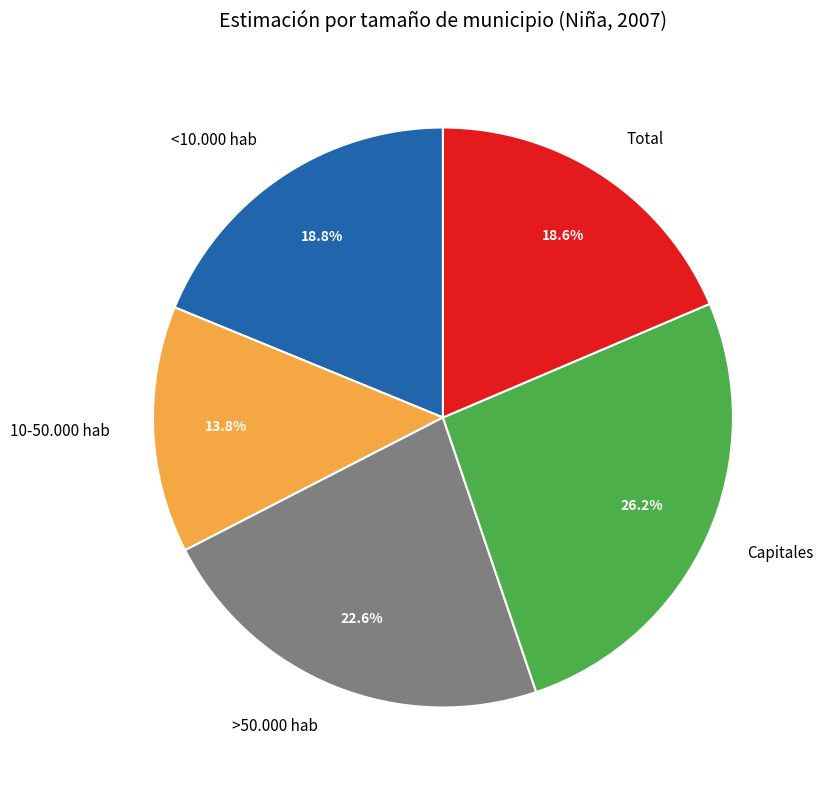

To the nearest percent, what is the average slice percentage?

20%